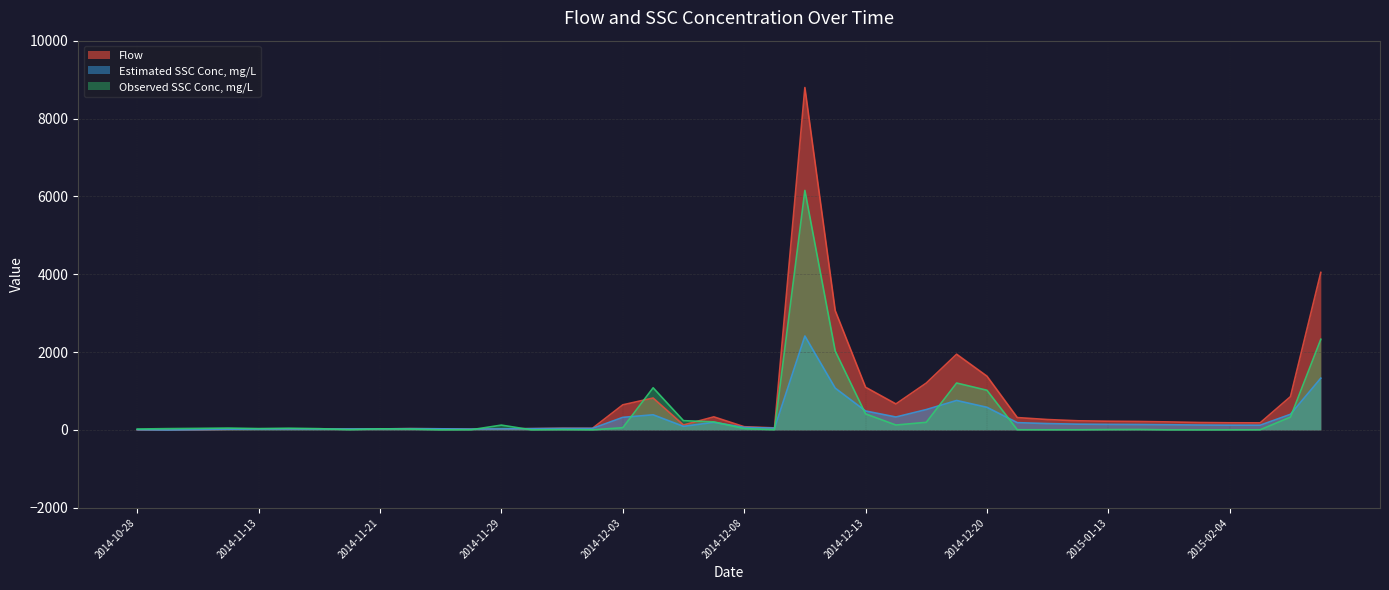

Count the number of categories in the chart.

40